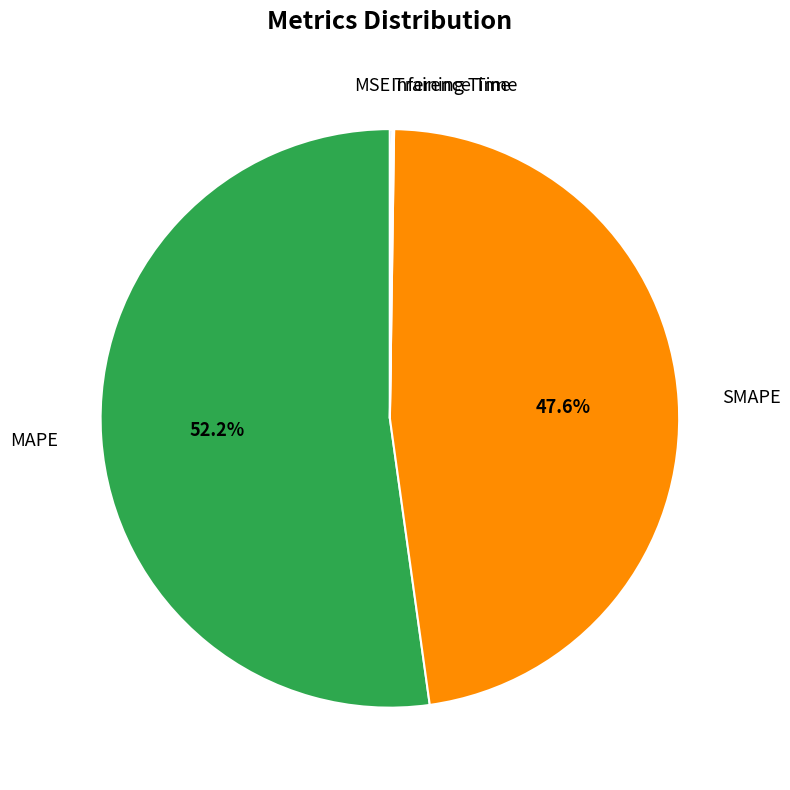

How many slices are in this pie chart?

5